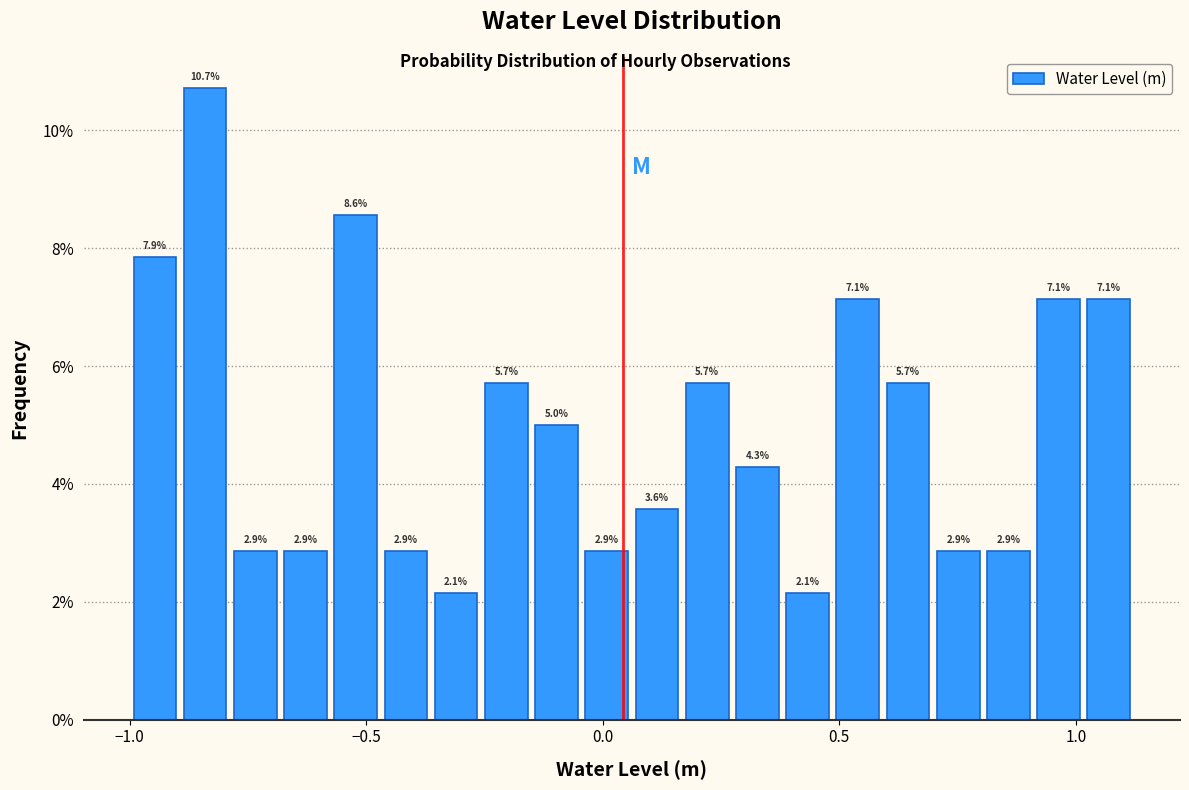

Around what value on the x-axis is the tallest bar? Give the approximate position of its centre, as read against the axis.

-0.85